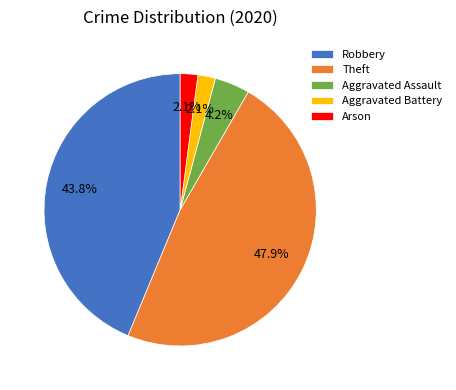

Do Theft and Robbery together represent more than half of the pie?

Yes